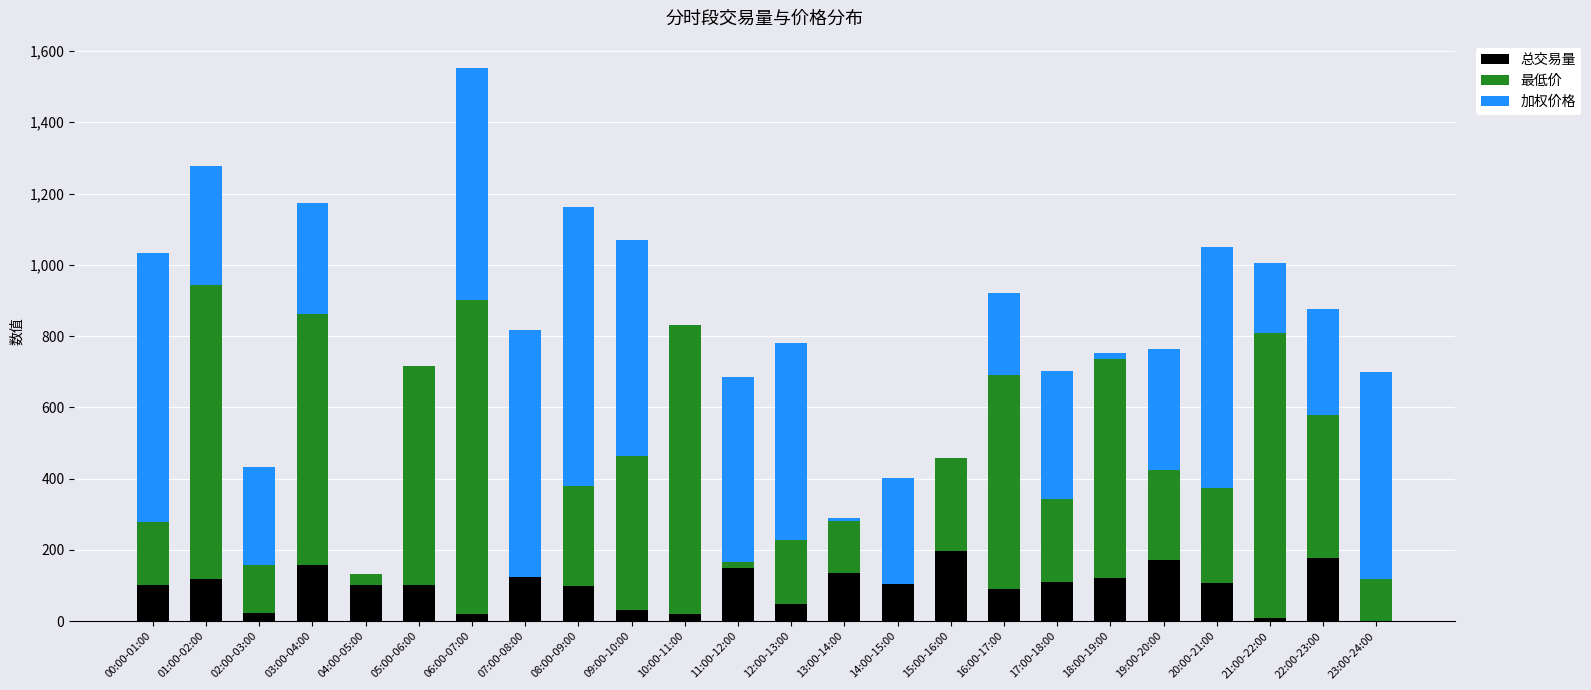

What is the sum of all 总交易量 values?

2315.8